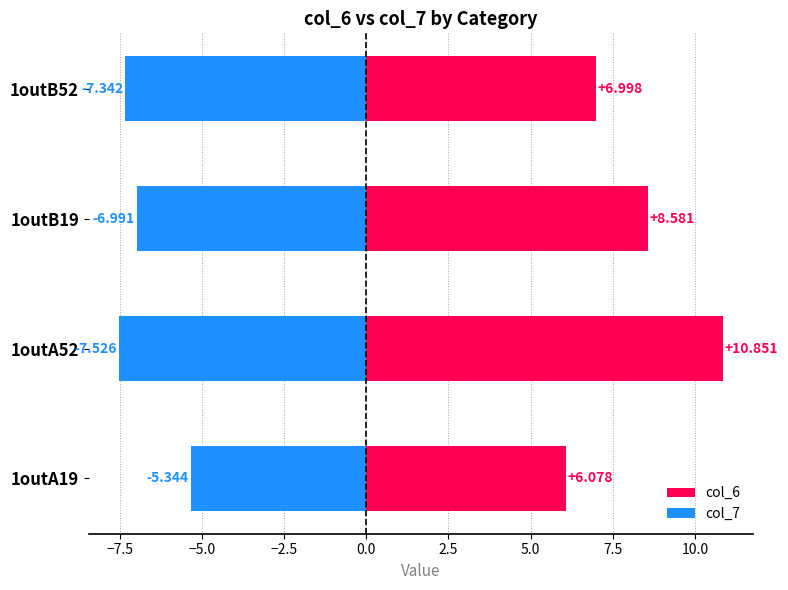

True or false: col_7 has a value of -2.6 at 1outB19.

False